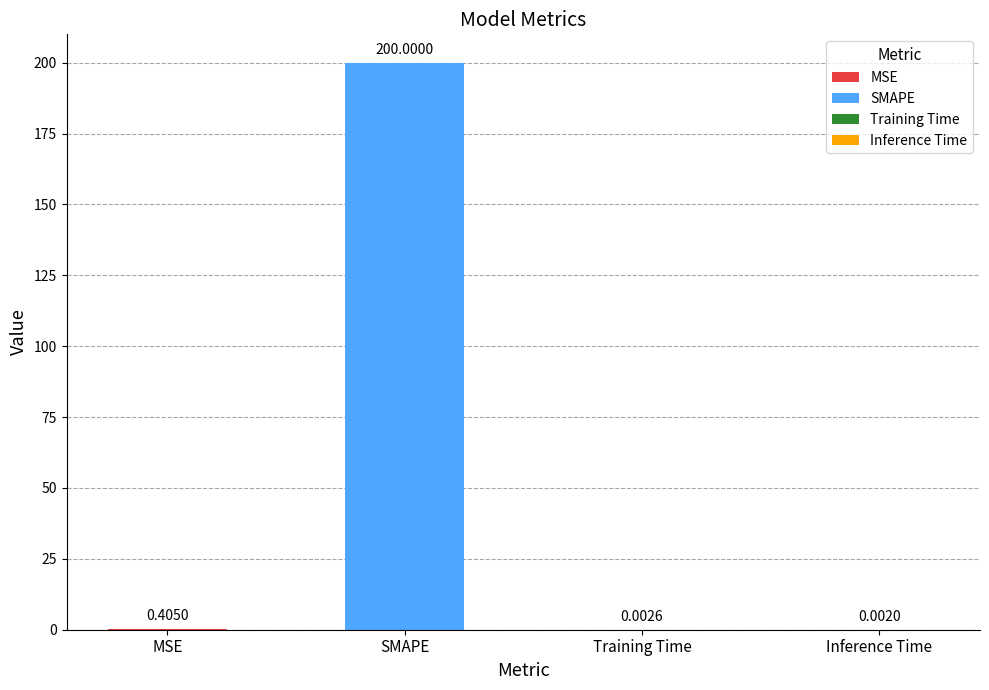

List the labels in order of value, largest first.

SMAPE, MSE, Training Time, Inference Time